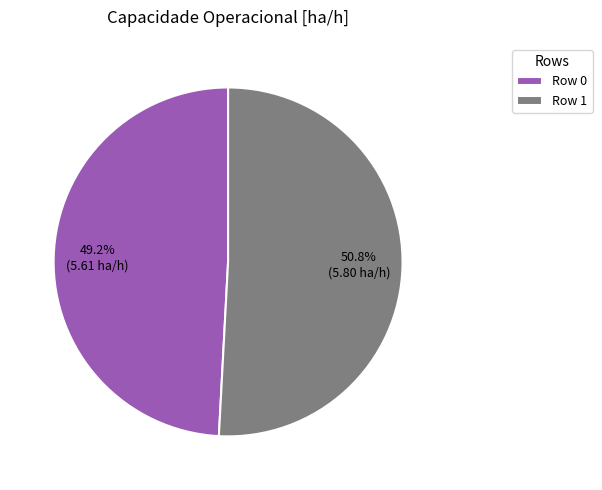

Combined, do Row 1 and Row 0 account for over 50%?

Yes